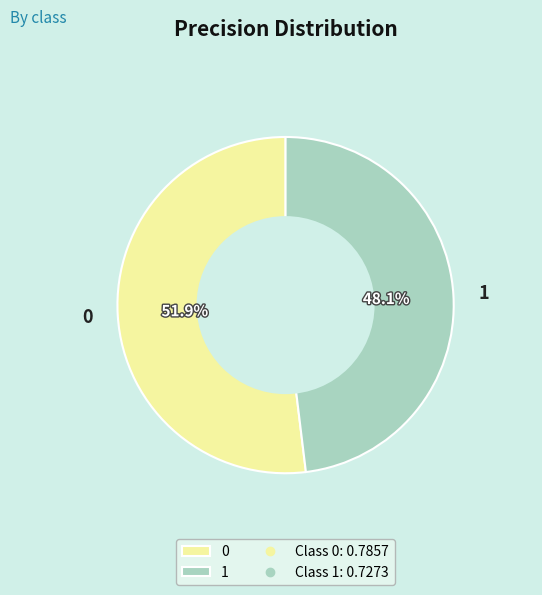

Do 1 and 0 together represent more than half of the pie?

Yes